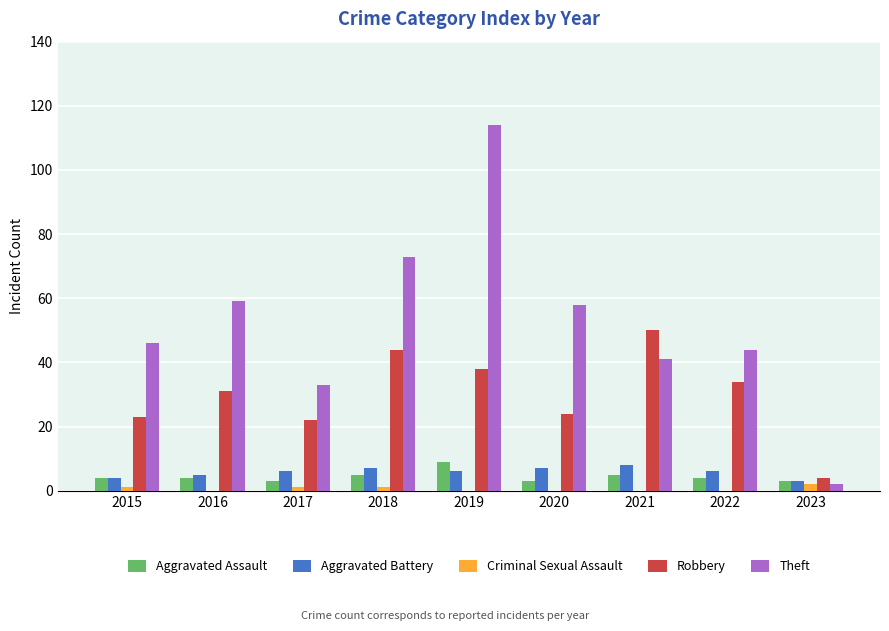

What is the spread (max minus min) of values at 2015?

45